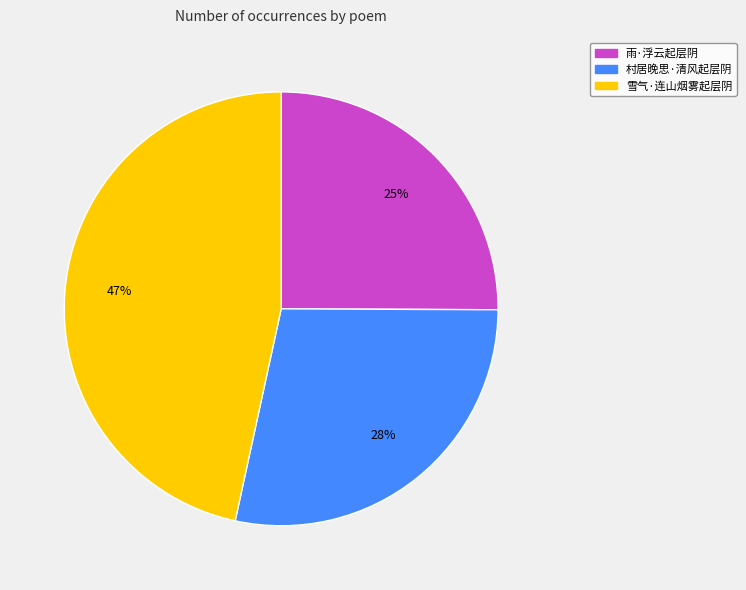

To the nearest percent, what portion does 雨·浮云起层阴 represent?

25%